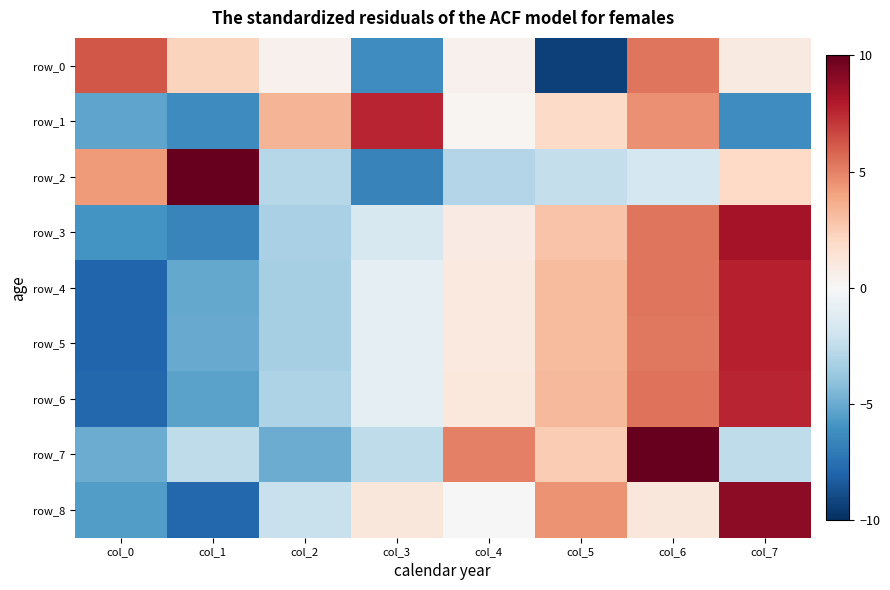

What is the total value across all series at col_6?

40.7